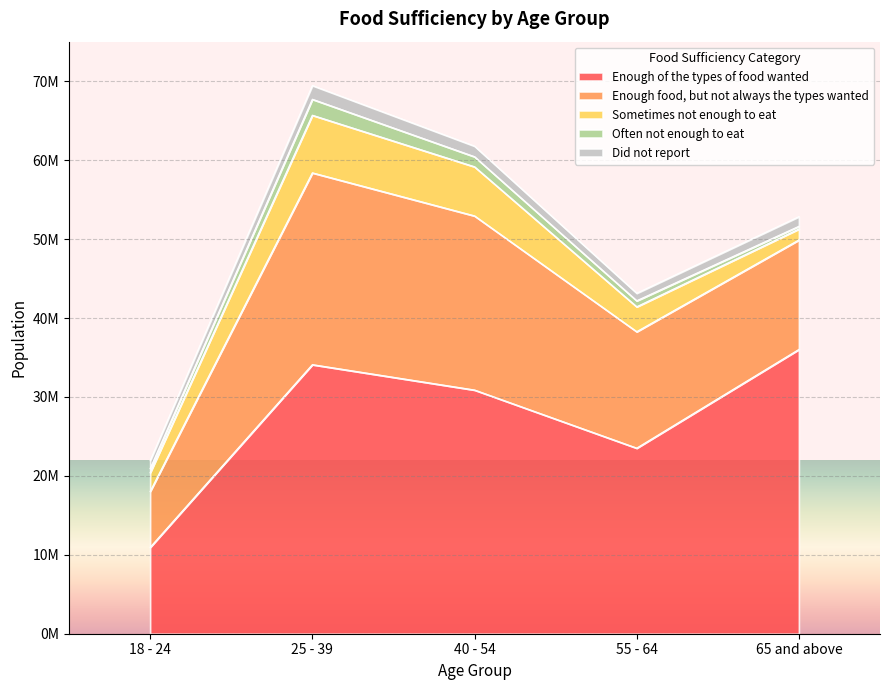

Is the value of Enough of the types of food wanted at 55 - 64 greater than the value of Often not enough to eat at 55 - 64?

Yes